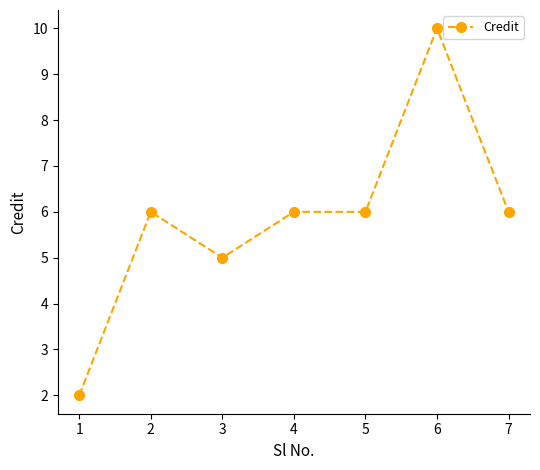

How many lines are shown in the chart?

1